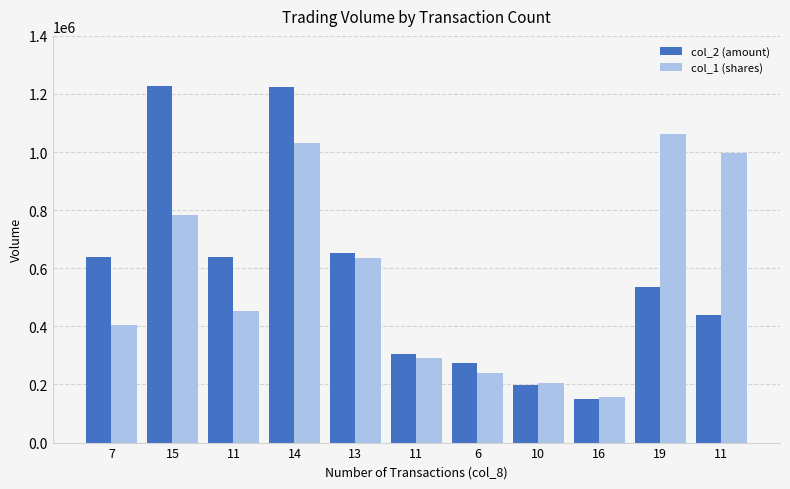

Reading left to right, transcribe all the data shown in this chart.

col_2 (amount): 639540	1226390	638290	1223280	652660	303690	274210	197220	151430	534930	438240
col_1 (shares): 405000	783000	452000	1032000	637000	292000	238000	204000	156000	1061000	996000